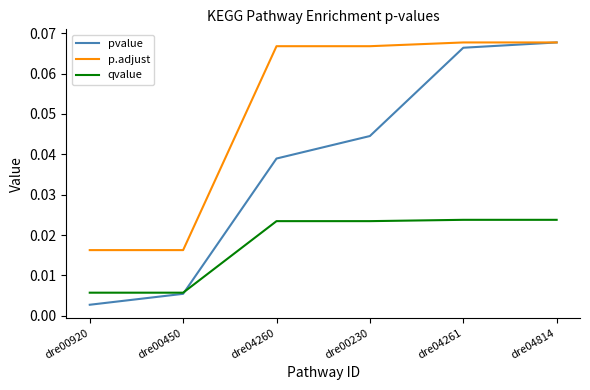

Where is pvalue nearest to the value 0?

dre00920